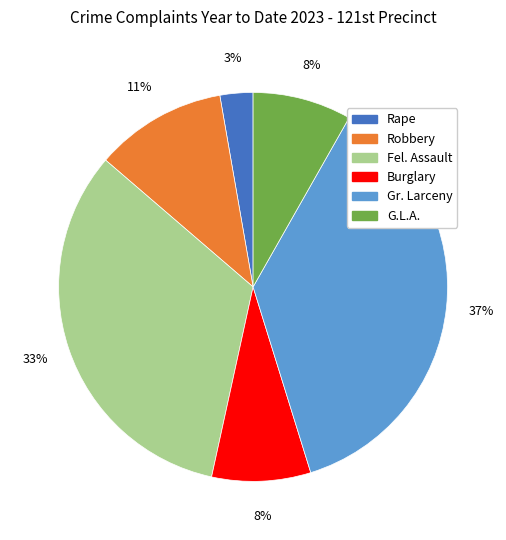

To the nearest percent, what is the average slice percentage?

17%